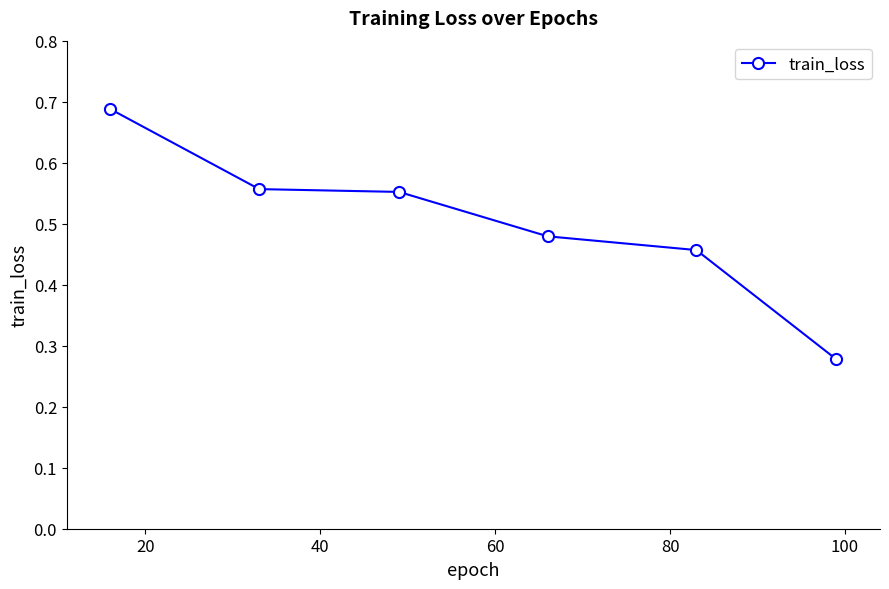

Count the values in the range 0 to 1.

6